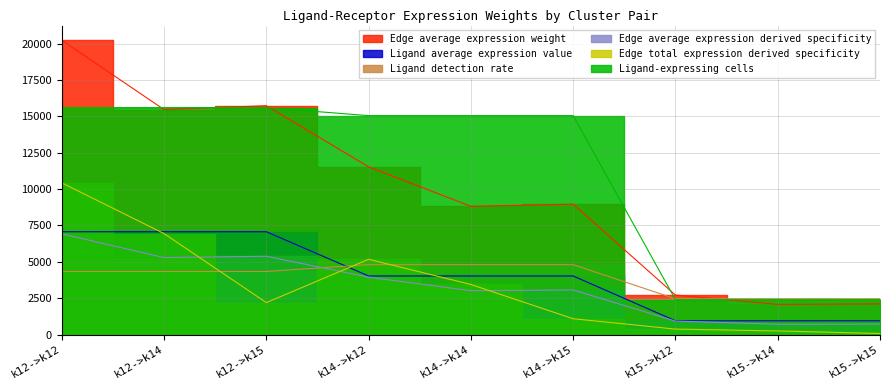

Reading left to right, transcribe all the data shown in this chart.

Edge average expression weight: k12->k12=20228.4	k12->k14=15467.0	k12->k15=15730.8	k14->k12=11529.3	k14->k14=8815.6	k14->k15=8965.9	k15->k12=2717.3	k15->k14=2077.7	k15->k15=2113.1
Ligand average expression value: k12->k12=7070.5	k12->k14=7070.5	k12->k15=7070.5	k14->k12=4029.9	k14->k14=4029.9	k14->k15=4029.9	k15->k12=949.8	k15->k14=949.8	k15->k15=949.8
Ligand detection rate: k12->k12=4339.4	k12->k14=4339.4	k12->k15=4339.4	k14->k12=4808.3	k14->k14=4808.3	k14->k15=4808.3	k15->k12=2461.5	k15->k14=2461.5	k15->k15=2461.5
Edge average expression derived specificity: k12->k12=6924.0	k12->k14=5294.2	k12->k15=5384.5	k14->k12=3946.4	k14->k14=3017.5	k14->k15=3068.9	k15->k12=930.1	k15->k14=711.2	k15->k15=723.3
Edge total expression derived specificity: k12->k12=10430.3	k12->k14=6943.6	k12->k15=2199.8	k14->k12=5175.9	k14->k14=3445.7	k14->k15=1091.6	k15->k12=380.0	k15->k14=253.0	k15->k15=80.1
Ligand-expressing cells: k12->k12=15600.0	k12->k14=15600.0	k12->k15=15600.0	k14->k12=15050.0	k14->k14=15050.0	k14->k15=15050.0	k15->k12=2400.0	k15->k14=2400.0	k15->k15=2400.0